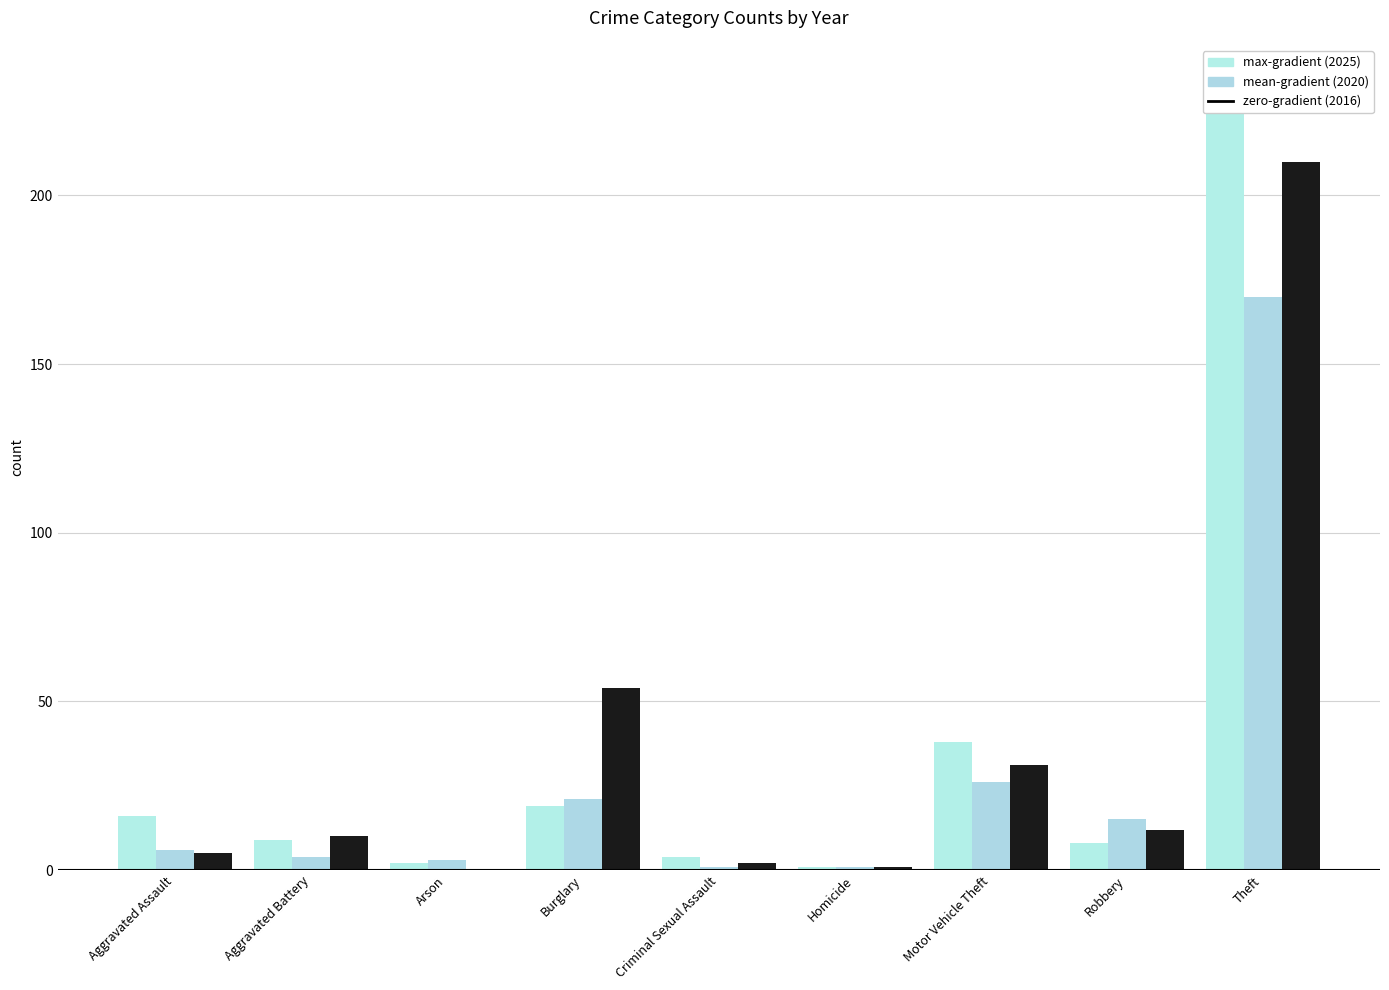

What is the difference between the zero-gradient (2016) values at Theft and Arson?

210